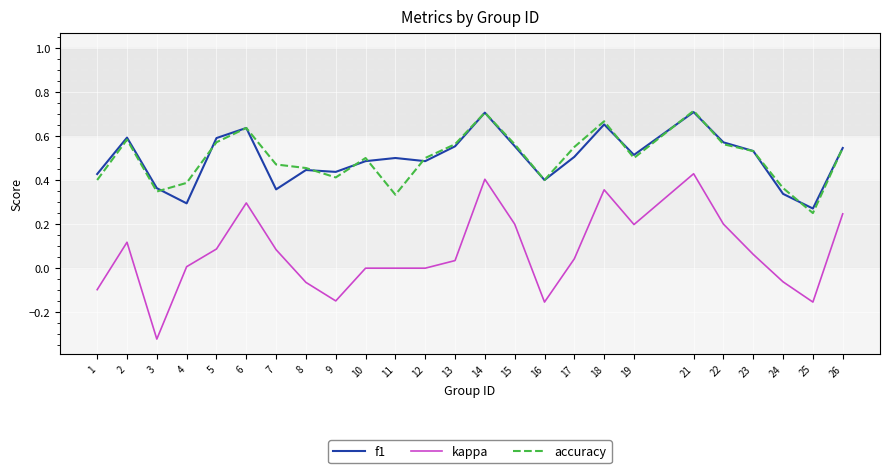

What is the total value across all series at 7?

0.9